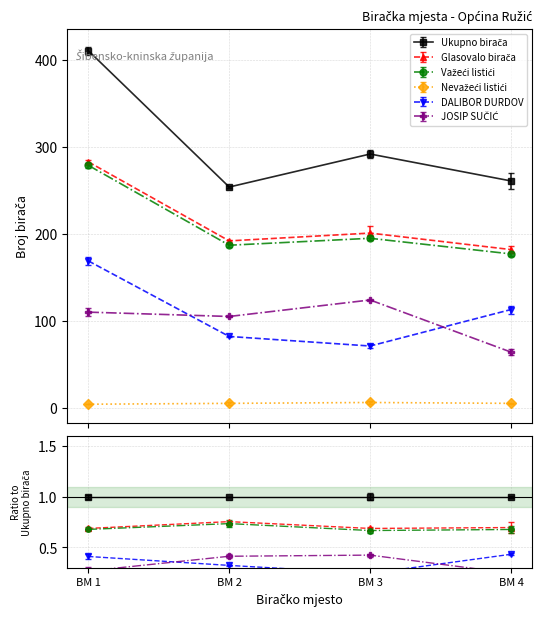

What is the difference between the second highest and minimum values in the Ukupno birača series?

38